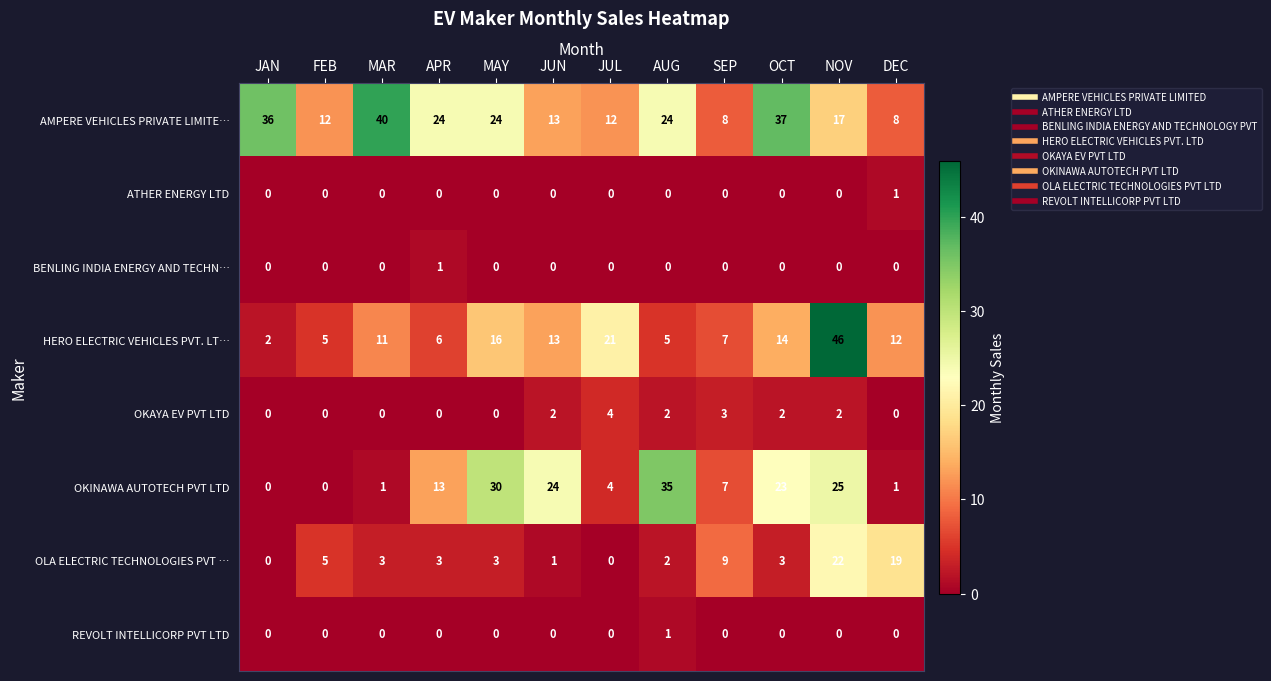

How many REVOLT INTELLICORP PVT LTD values are between 0 and 1?

12